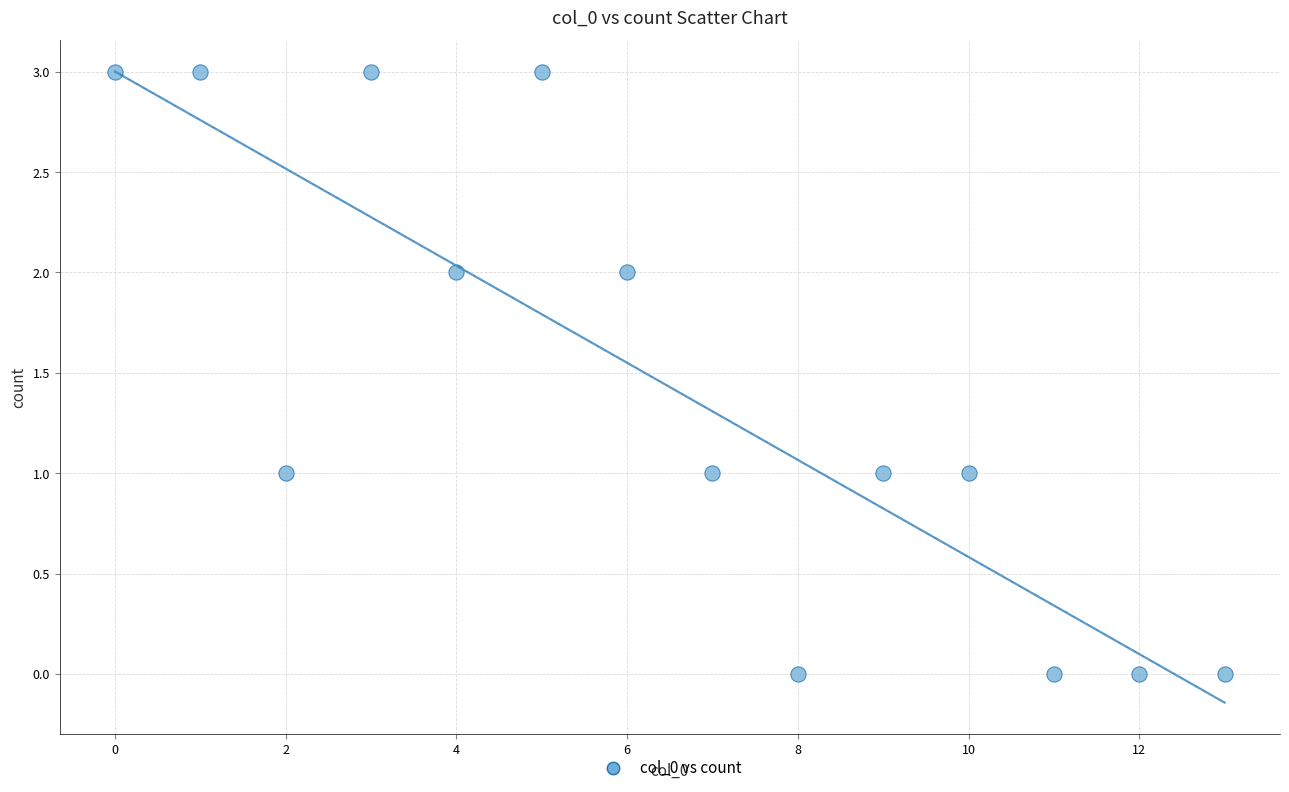

What is the range of Y values (max minus min)?

3